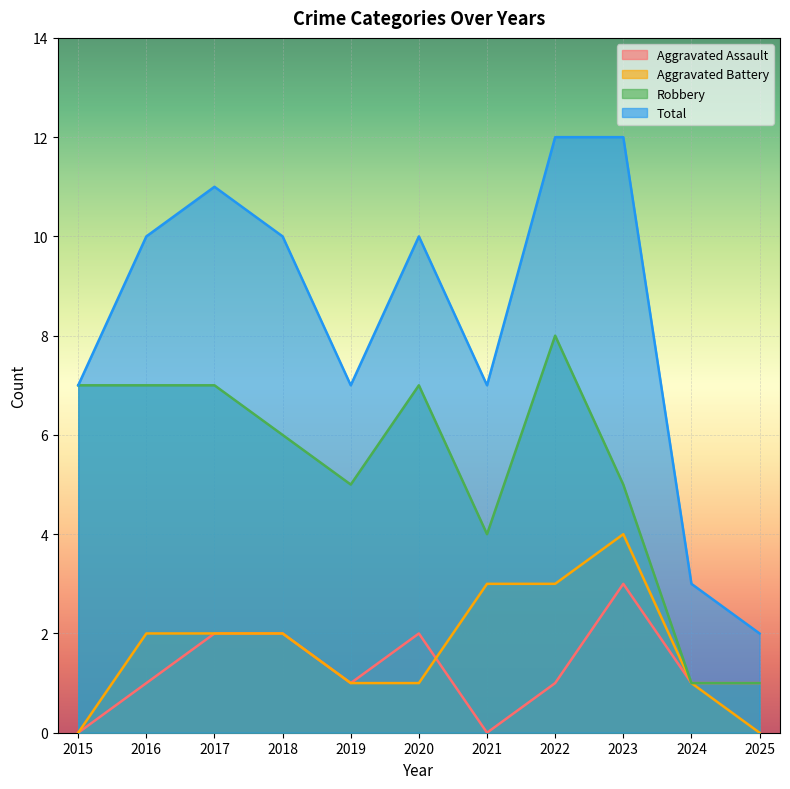

What is the maximum value shown in the chart?

12